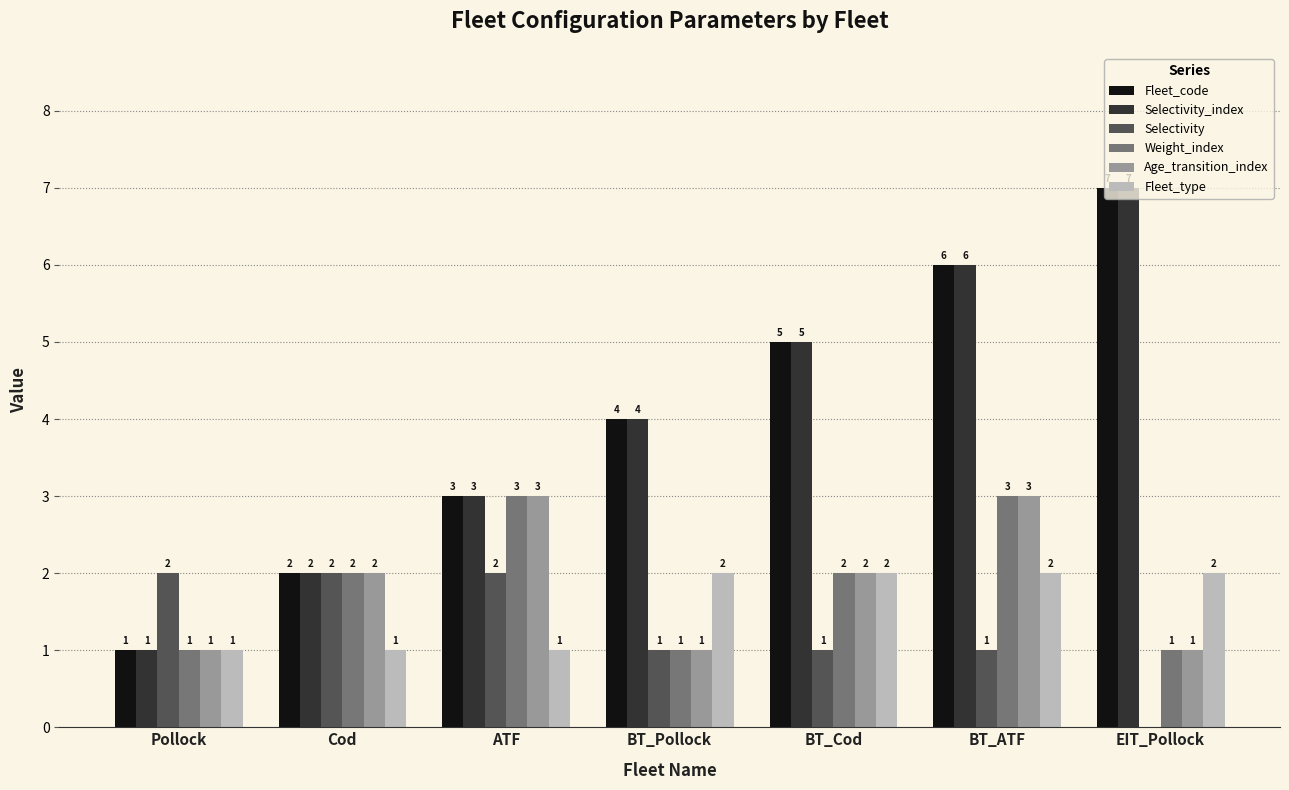

What value does the Fleet_code series have at BT_Pollock?

4